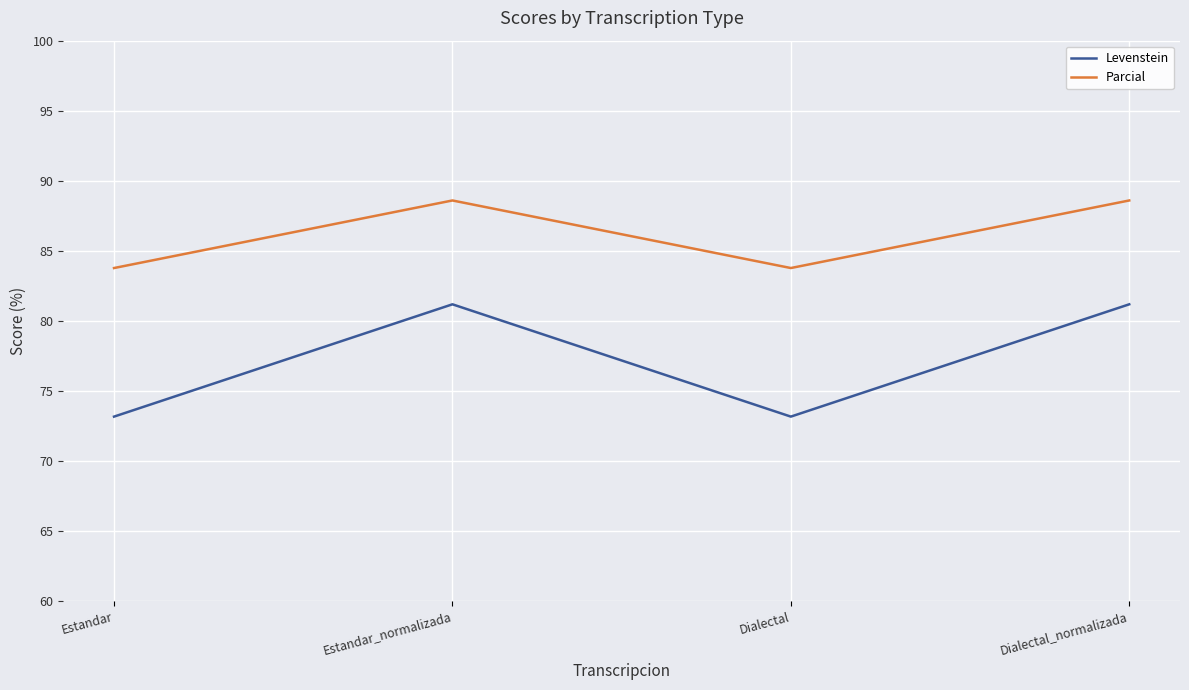

The value of Parcial at Estandar is 18.2. True or false?

False